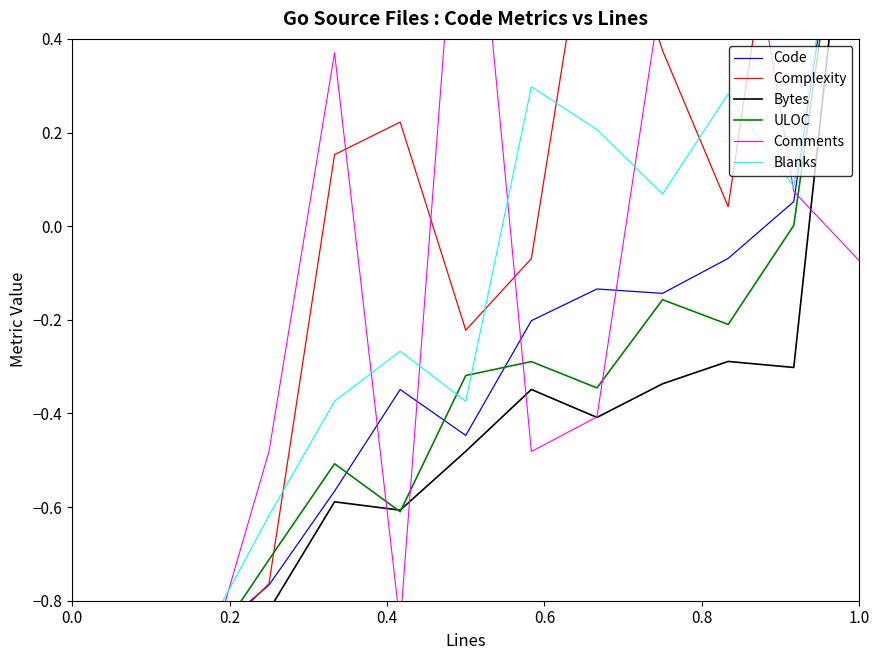

Between 1.0 and 0.0, which is larger?

1.0